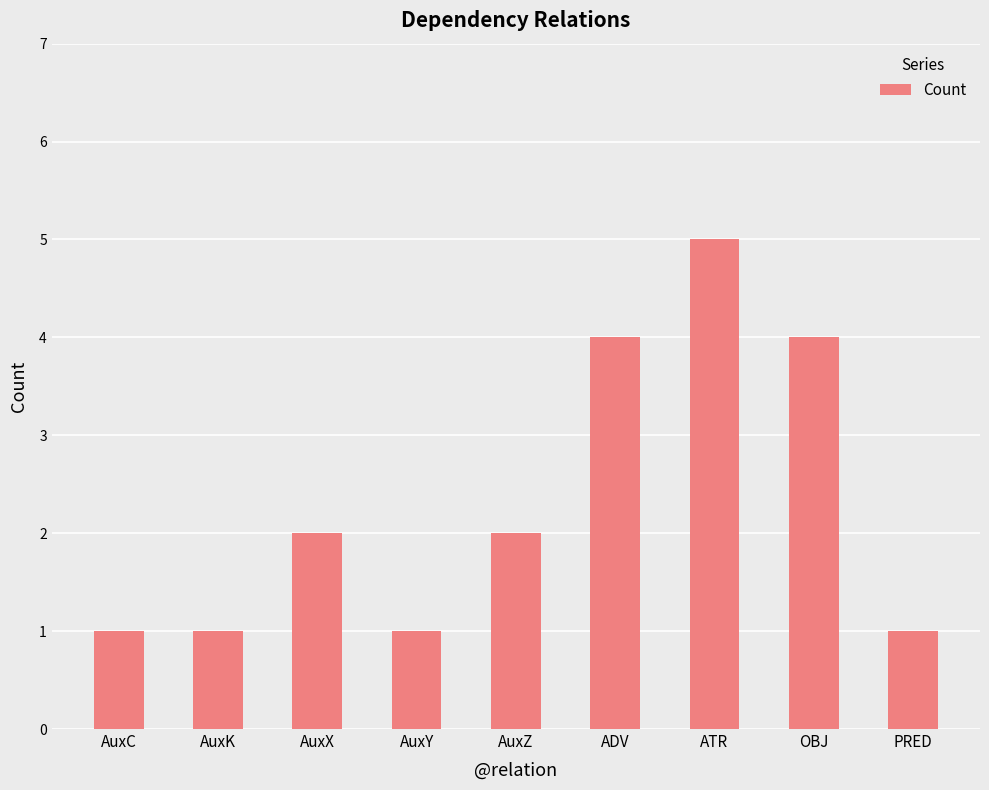

How many values are between 1 and 4?

8